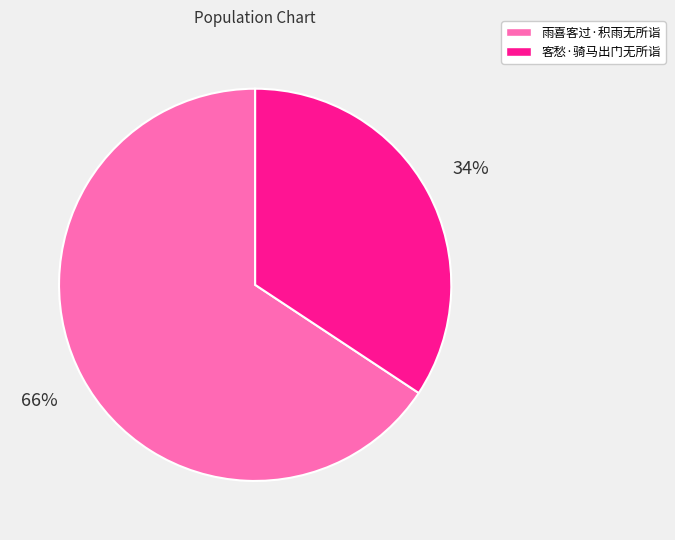

Does 客愁·骑马出门无所诣 represent more than half of the total?

No